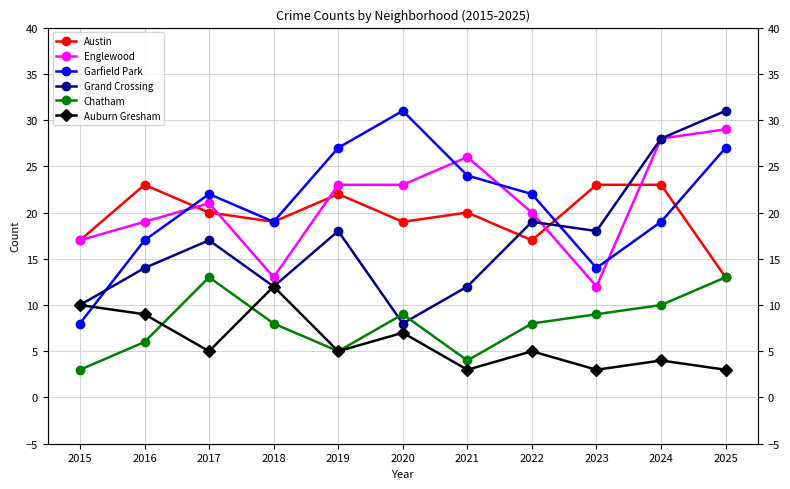

Where does the Austin series first go above 20?

2016